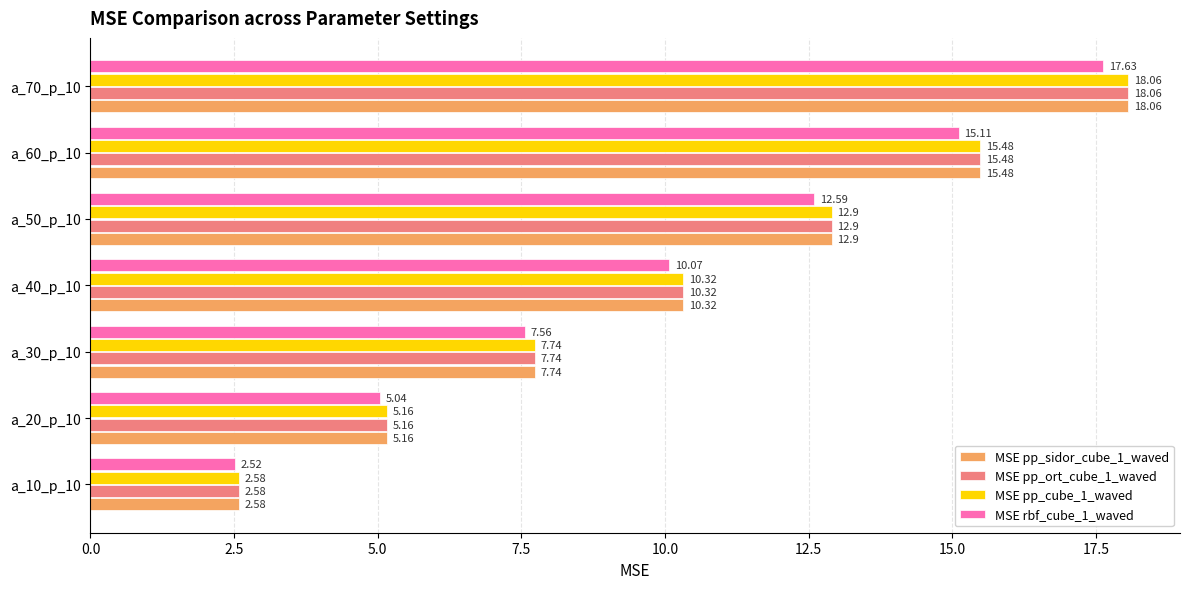

Rank the categories by MSE pp_cube_1_waved value from lowest to highest.

a_10_p_10, a_20_p_10, a_30_p_10, a_40_p_10, a_50_p_10, a_60_p_10, a_70_p_10